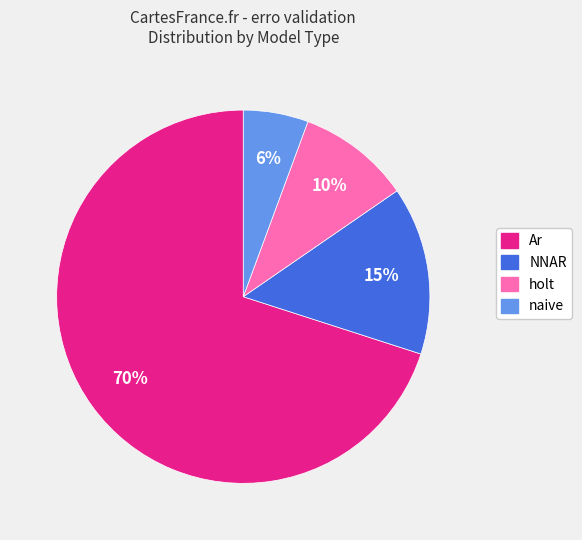

Does any single category account for the majority?

Yes